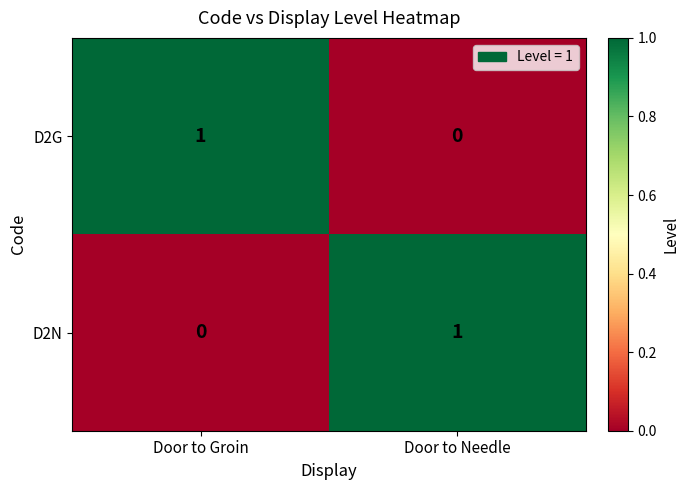

At which label is D2G closest to 0?

Door to Needle